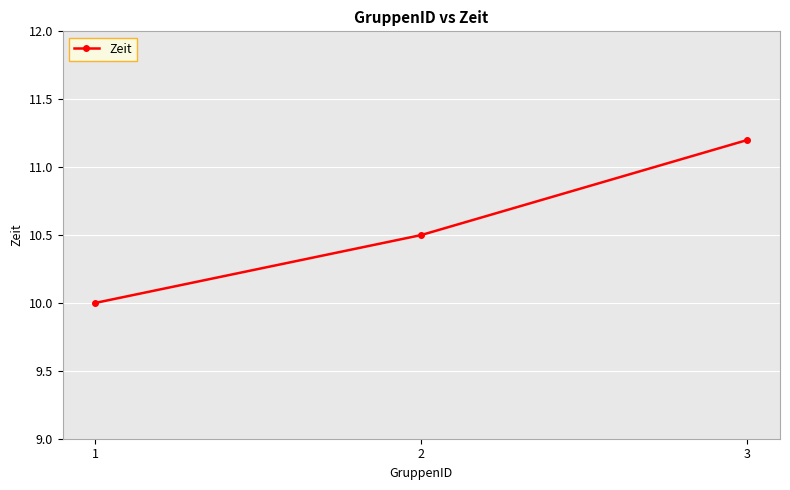

What is the value of the 3rd point from the left?

11.2